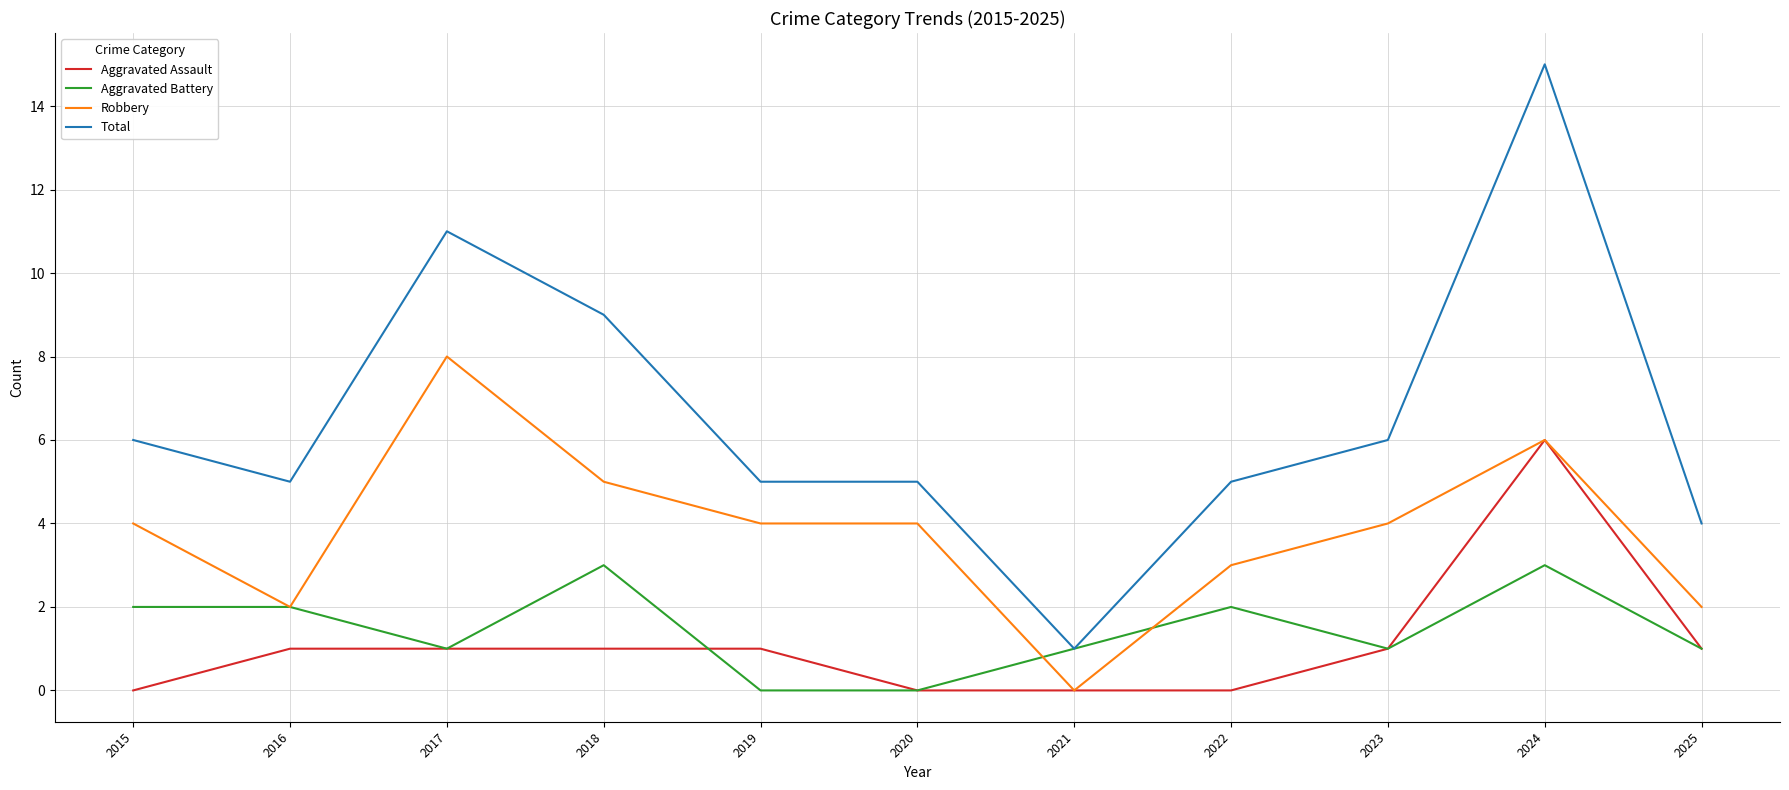

What are all the series names shown in the legend?

Aggravated Assault, Aggravated Battery, Robbery, Total